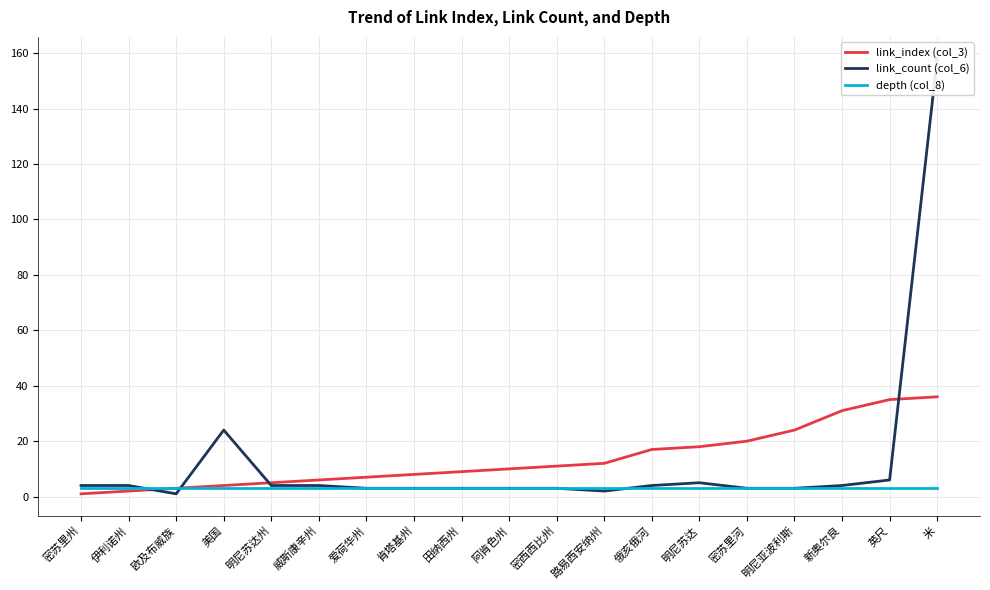

True or false: link_index (col_3) has more than 1 interior local peaks.

False